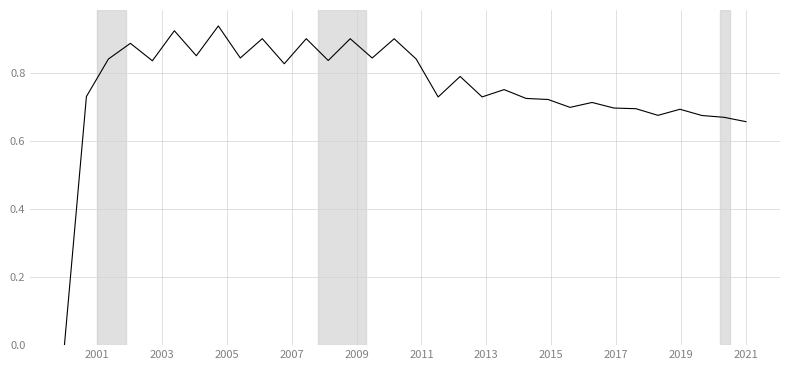

True or false: the data has more than 1 interior local peaks.

True